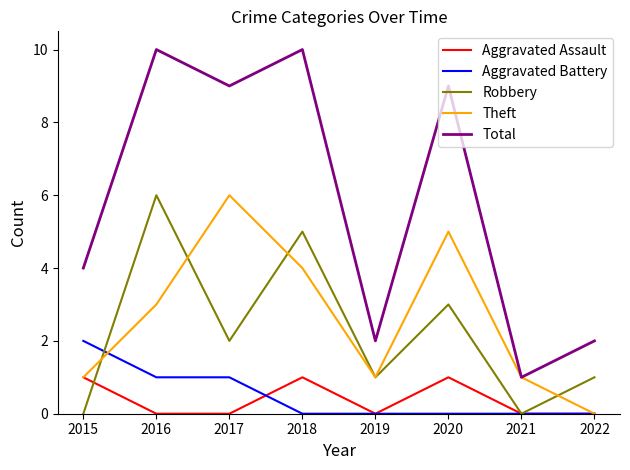

How many interior local peaks does the Robbery series have?

3